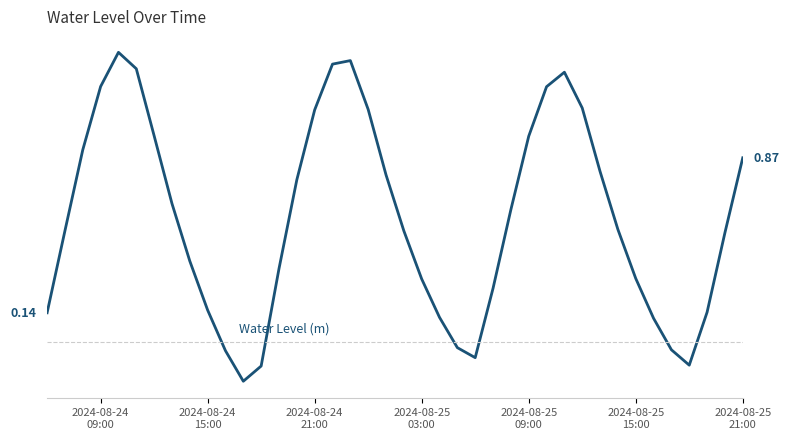

Does the chart have visible grid lines?

No